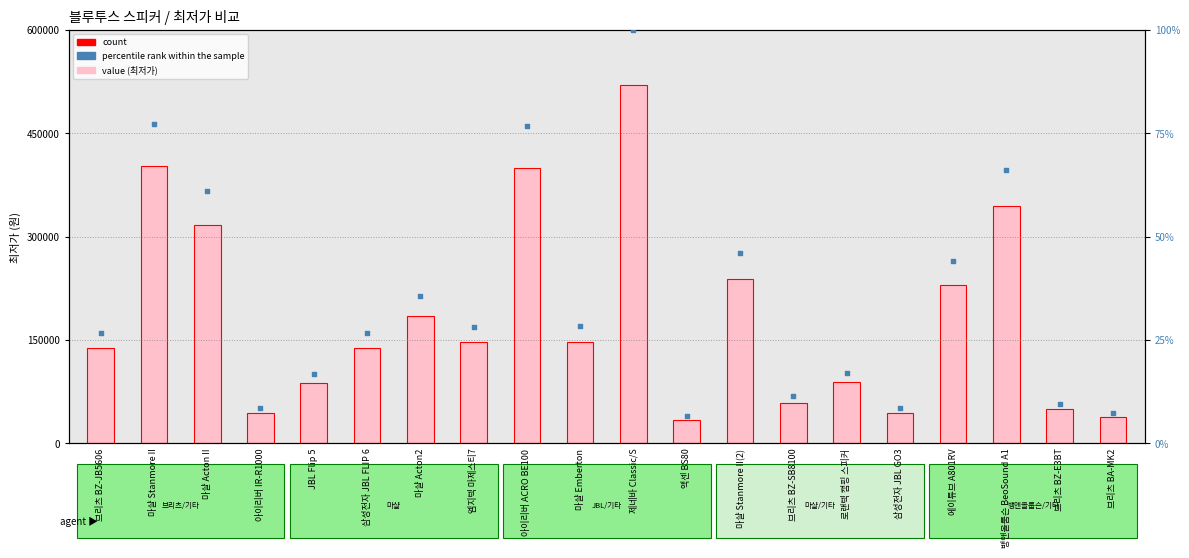

Which series has the widest spread of Y values?

최저가